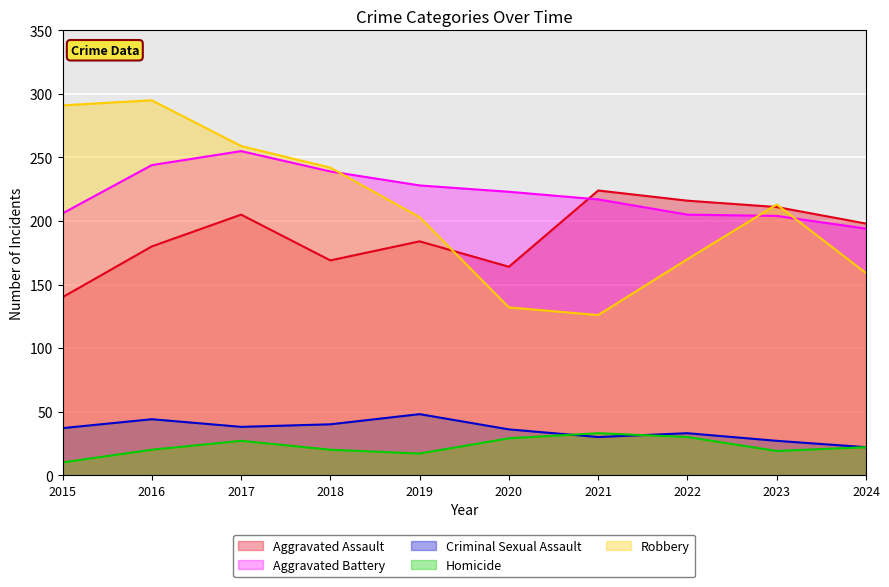

What is the greatest value displayed?

295